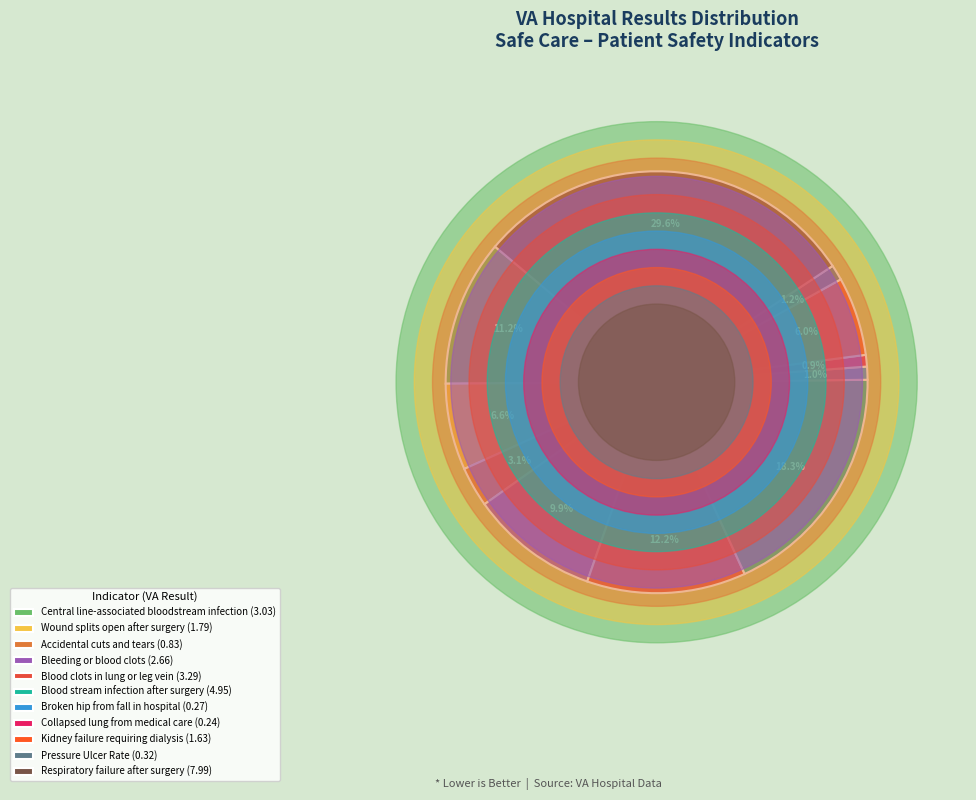

Does Kidney failure
requiring dialysis represent more than half of the total?

No